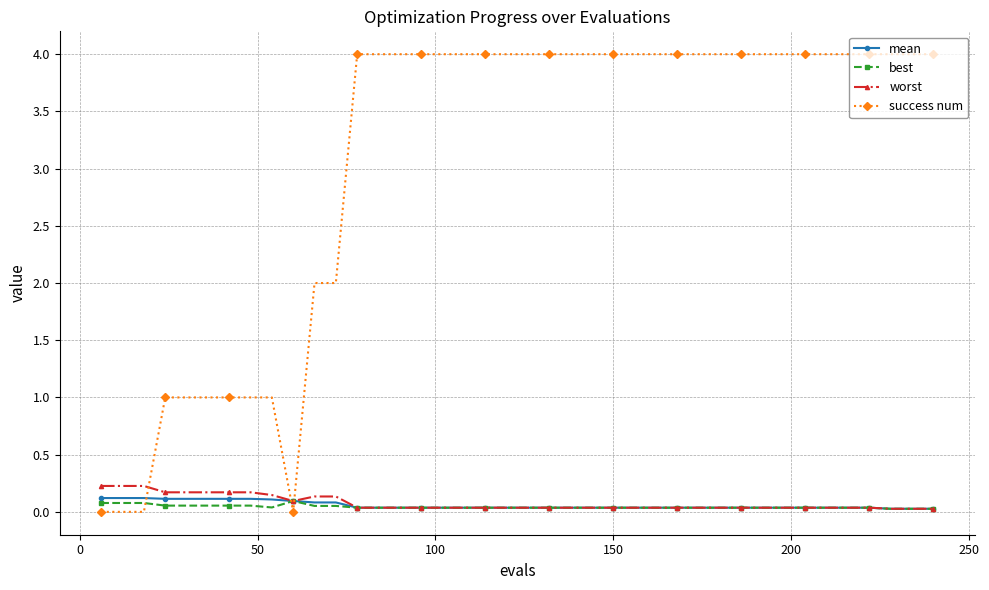

Which series has the largest range (max minus min)?

success num